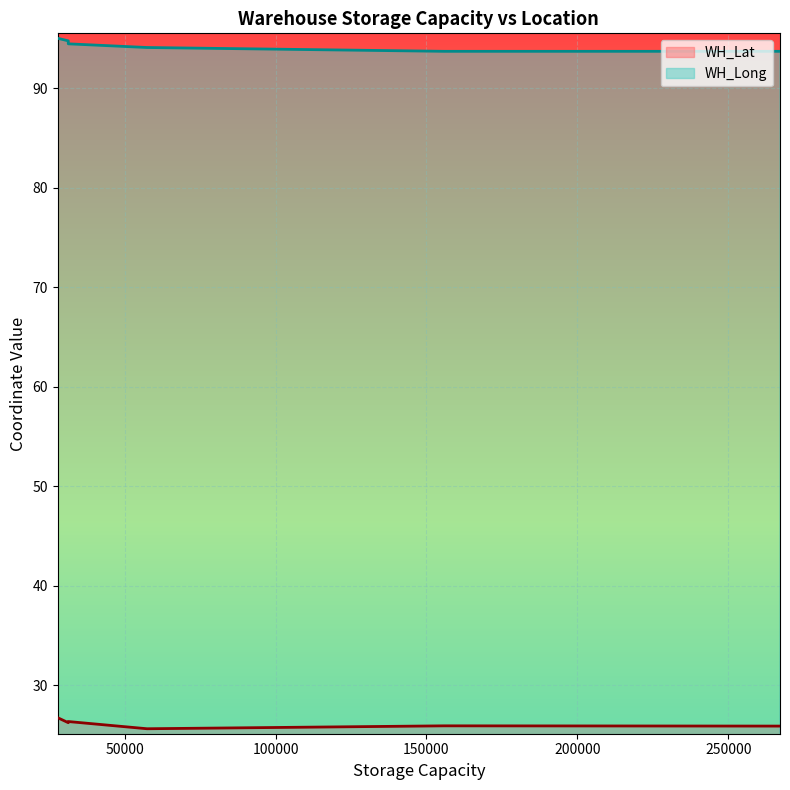

True or false: WH_Lat and WH_Long intersect in this chart.

False